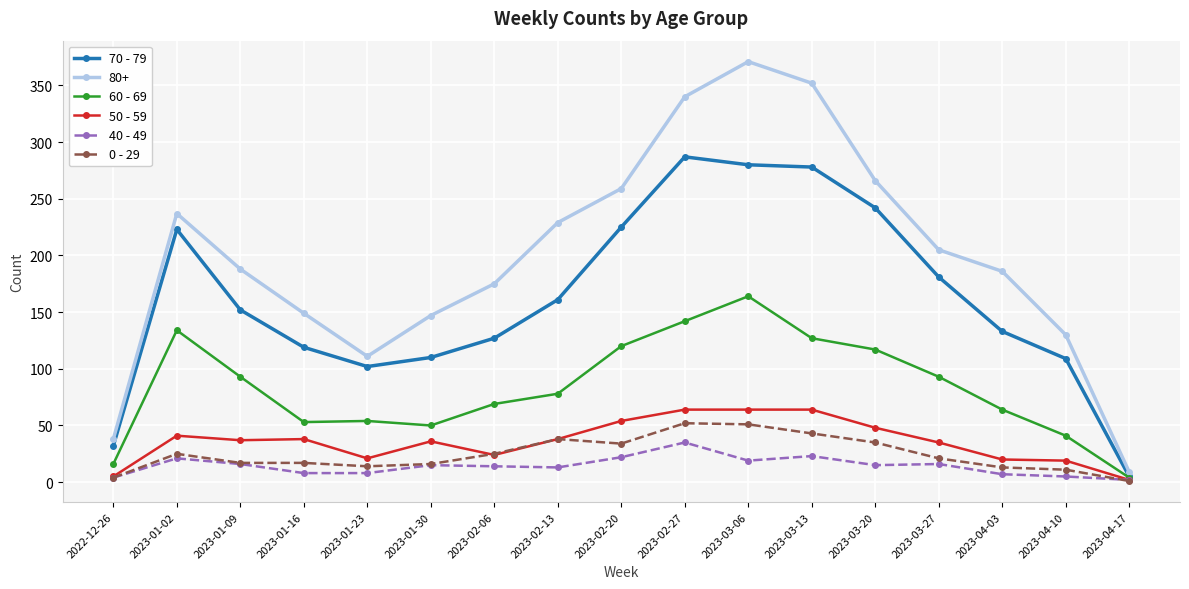

What are all the series names shown in the legend?

70 - 79, 80+, 60 - 69, 50 - 59, 40 - 49, 0 - 29